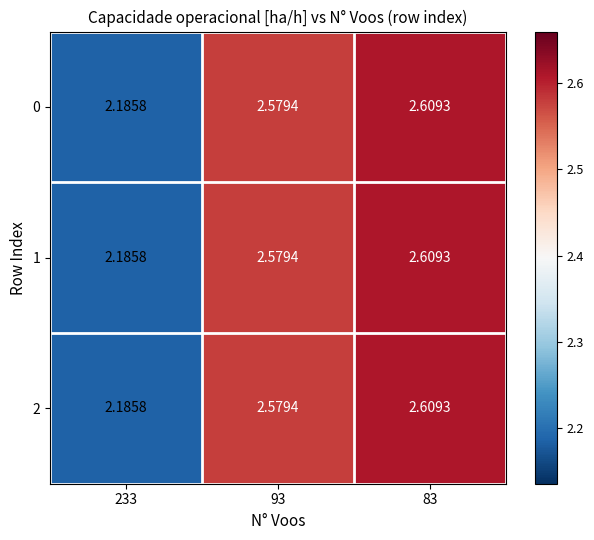

Is the value of 2 at 93 greater than the value of 1 at 83?

No